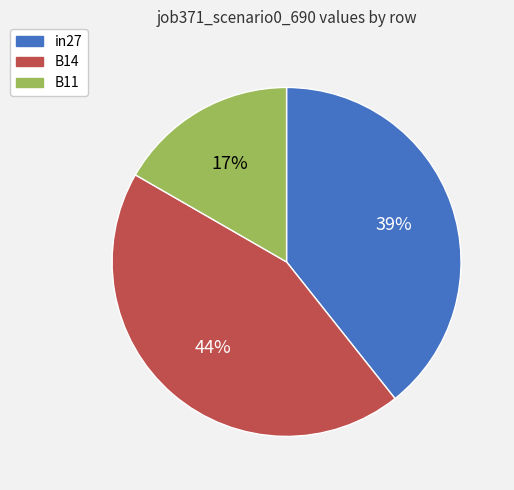

What percentage is the B14 slice, to the nearest percent?

44%